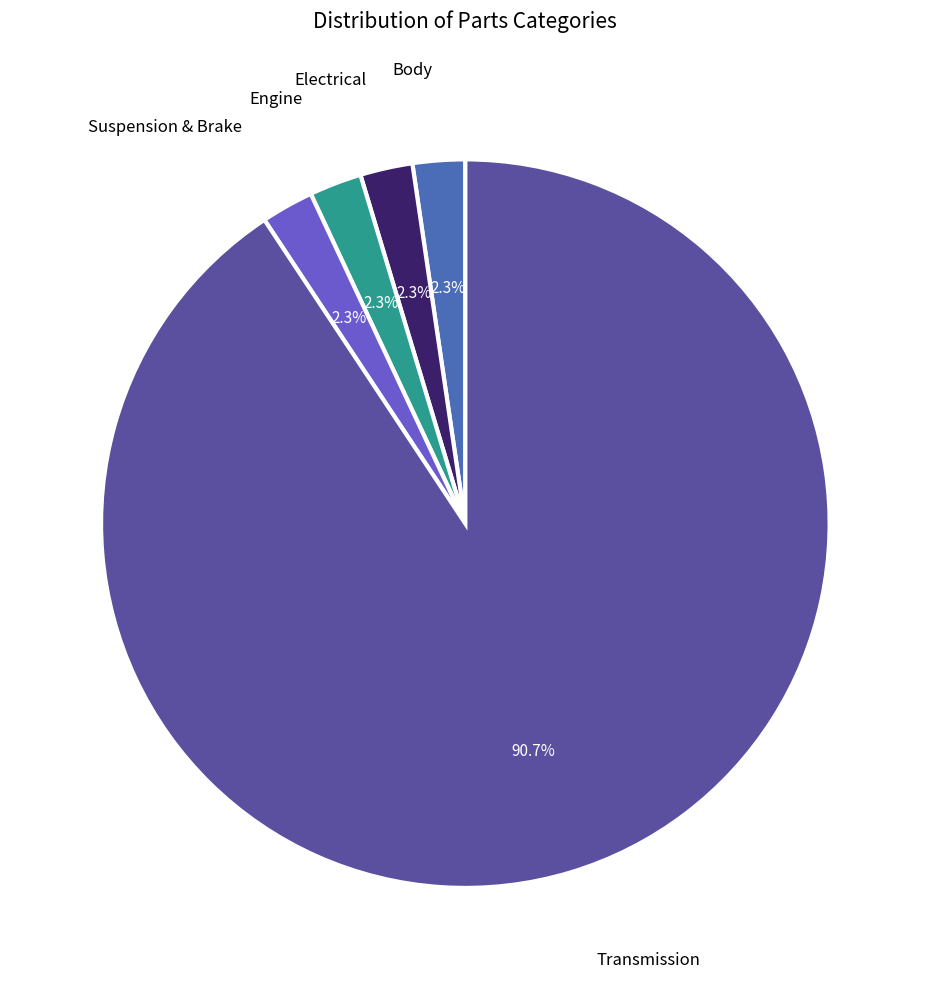

Does any single category account for the majority?

Yes